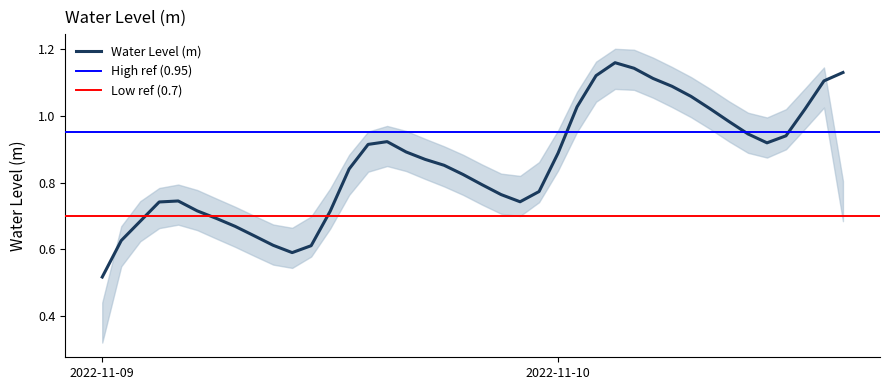

Rank the categories by value from lowest to highest.

2022-11-09 00:00:00, 2022-11-09 10:00:00, 2022-11-09 11:00:00, 2022-11-09 09:00:00, 2022-11-09 01:00:00, 2022-11-09 08:00:00, 2022-11-09 07:00:00, 2022-11-09 02:00:00, 2022-11-09 06:00:00, 2022-11-09 12:00:00, 2022-11-09 05:00:00, 2022-11-09 03:00:00, 2022-11-09 22:00:00, 2022-11-09 04:00:00, 2022-11-09 21:00:00, 2022-11-09 23:00:00, 2022-11-09 20:00:00, 2022-11-09 19:00:00, 2022-11-09 13:00:00, 2022-11-09 18:00:00, 2022-11-09 17:00:00, 2022-11-10 00:00:00, 2022-11-09 16:00:00, 2022-11-09 14:00:00, 2022-11-10 11:00:00, 2022-11-09 15:00:00, 2022-11-10 12:00:00, 2022-11-10 10:00:00, 2022-11-10 09:00:00, 2022-11-10 13:00:00, 2022-11-10 08:00:00, 2022-11-10 01:00:00, 2022-11-10 07:00:00, 2022-11-10 06:00:00, 2022-11-10 14:00:00, 2022-11-10 05:00:00, 2022-11-10 02:00:00, 2022-11-10 15:00:00, 2022-11-10 04:00:00, 2022-11-10 03:00:00